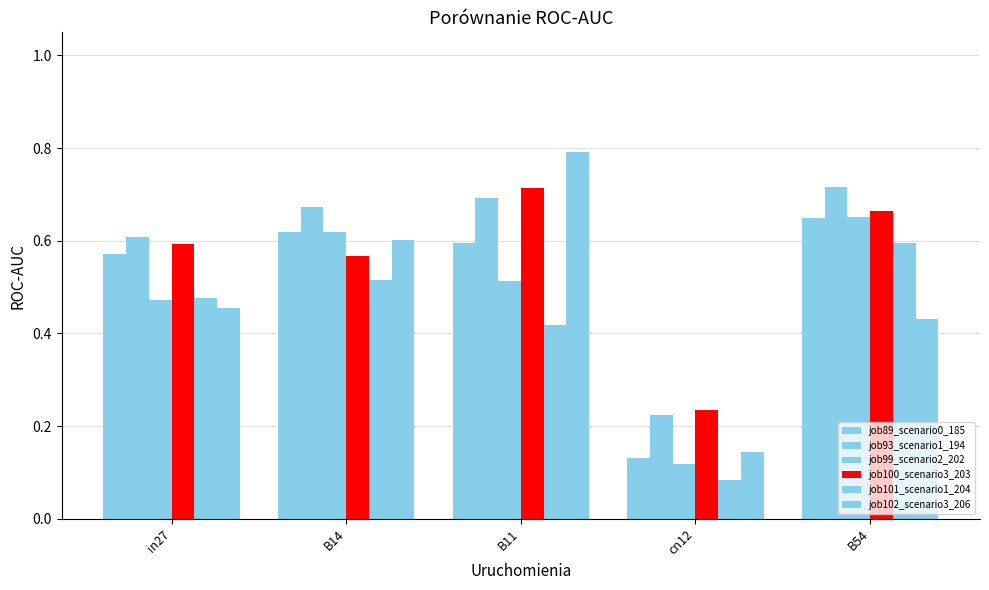

The job100_scenario3_203 series shows 0.6 at in27. True or false?

True